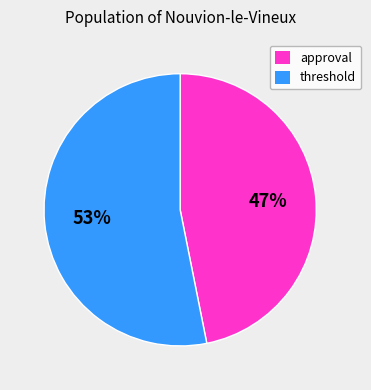

To the nearest percent, what is the difference between the largest and smallest slice percentages?

6%